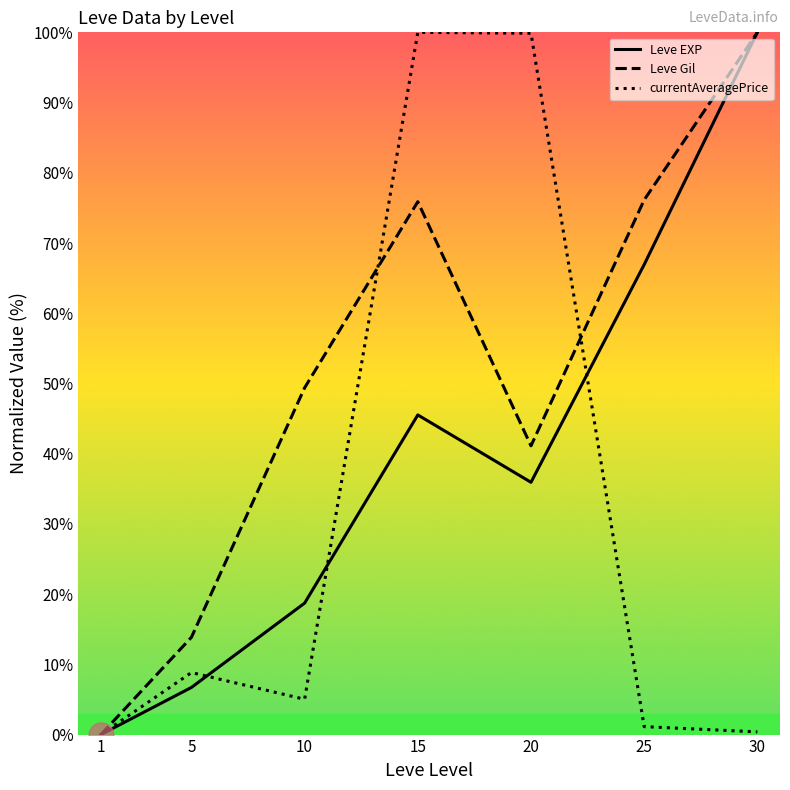

What is the average value of the currentAveragePrice series?

30.7